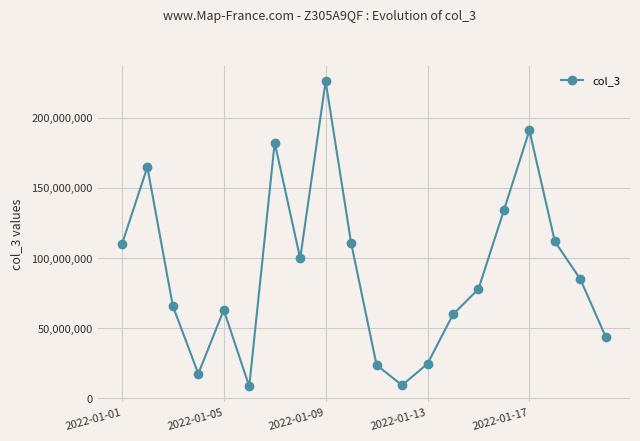

What is the sum of all values?

1808525136